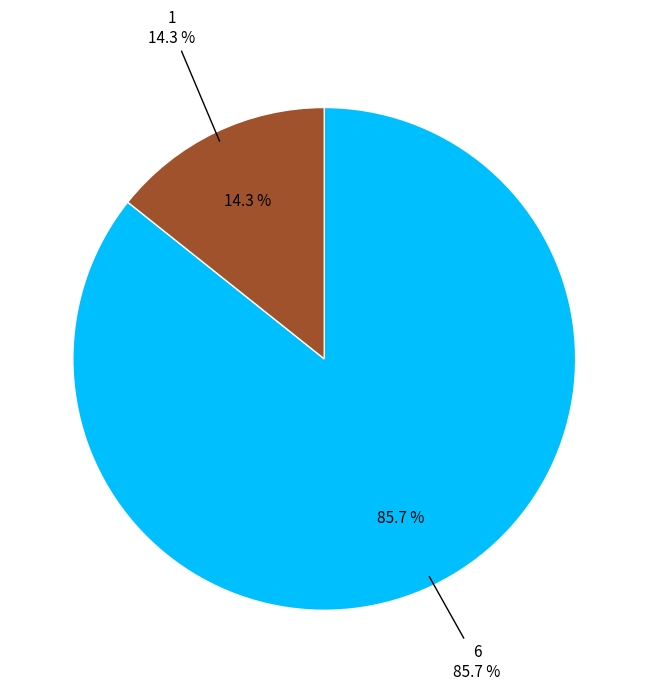

Which has a higher value, 6 or 1?

6